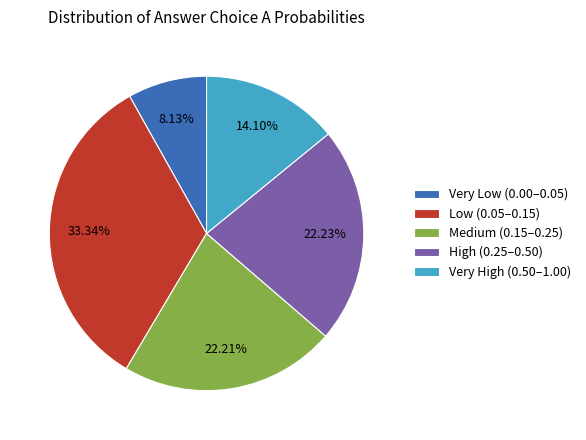

To the nearest percent, what is the difference between the largest and smallest slice percentages?

25%